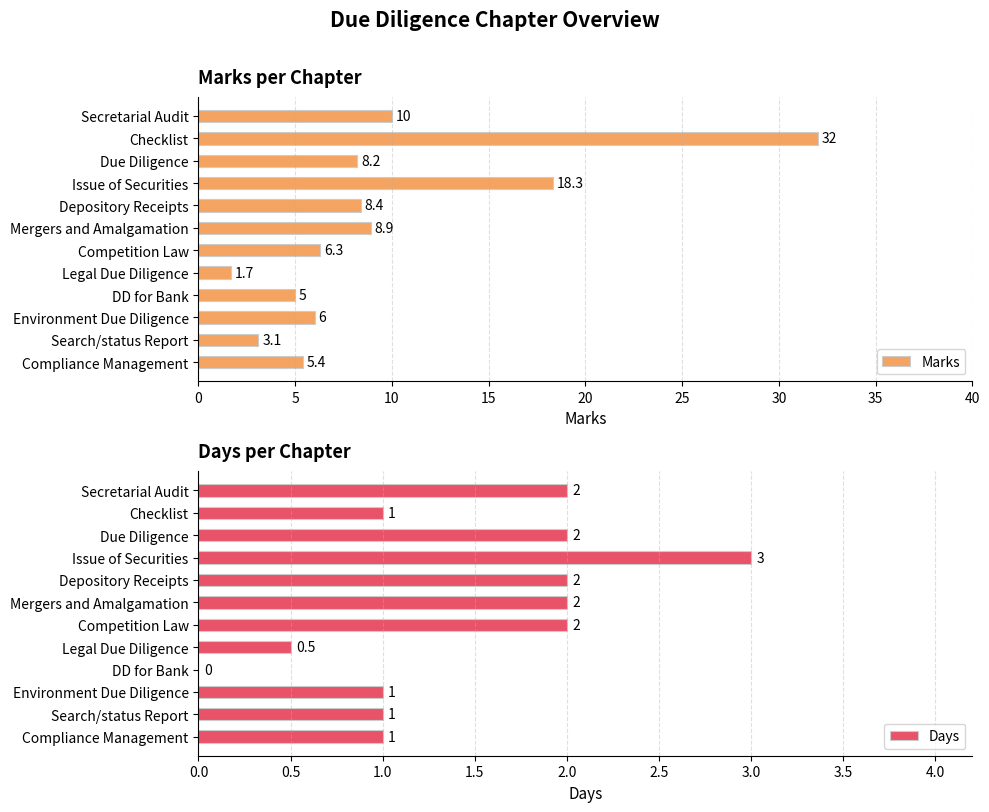

Rank the series by their maximum value, from highest to lowest.

Marks, Days